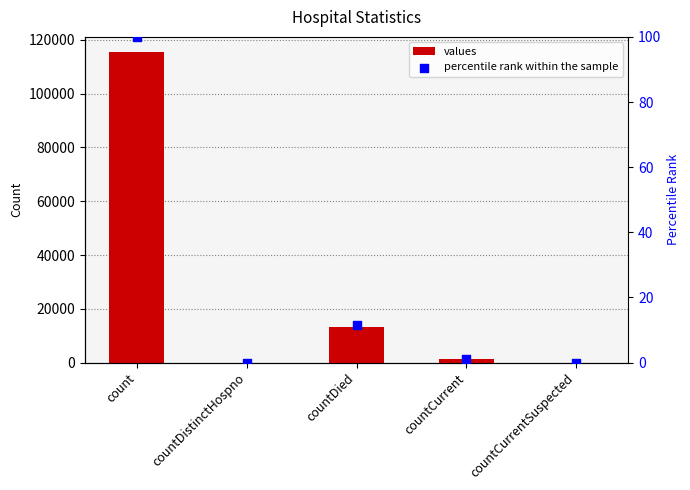

Which series has the largest Y range (max minus min)?

values